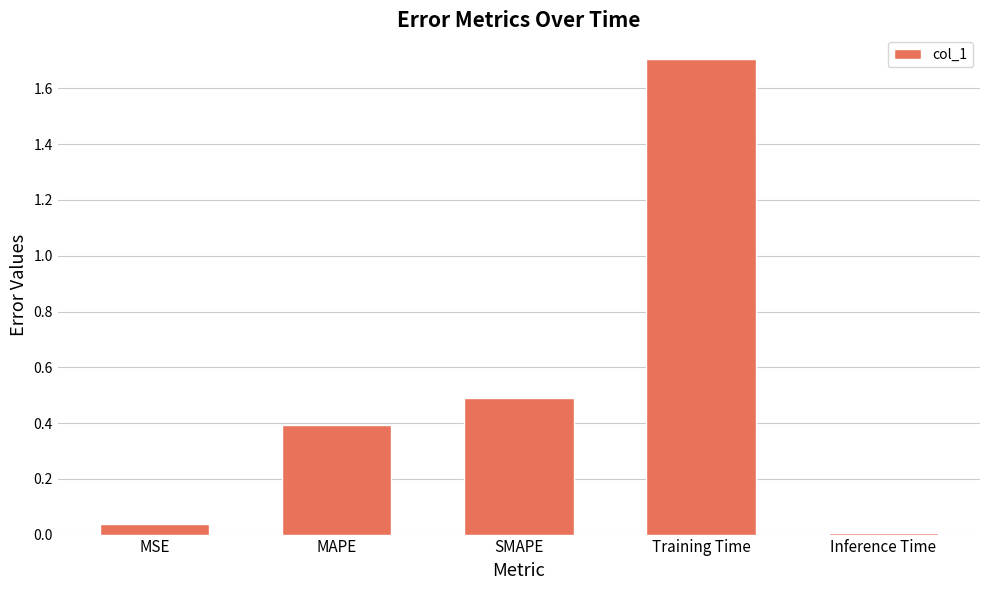

What is the label of the 3rd bar from the left?

SMAPE